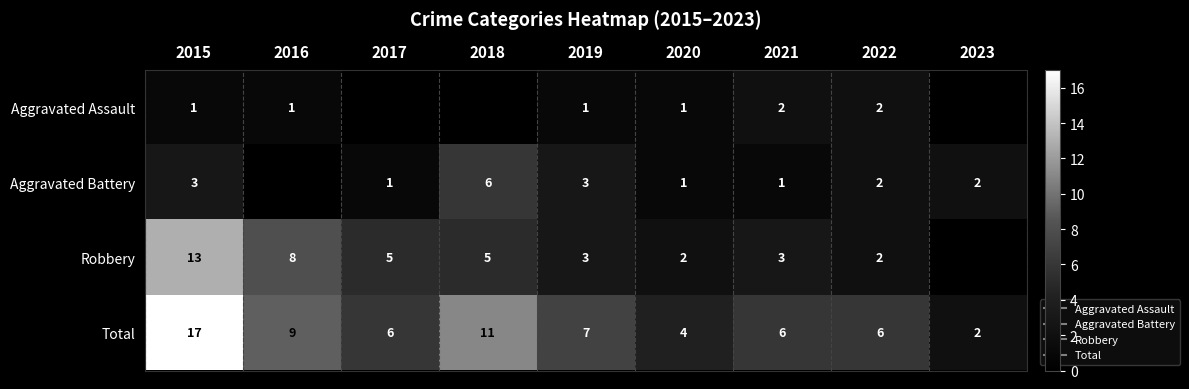

At how many categories does at least one series exceed 9?

2